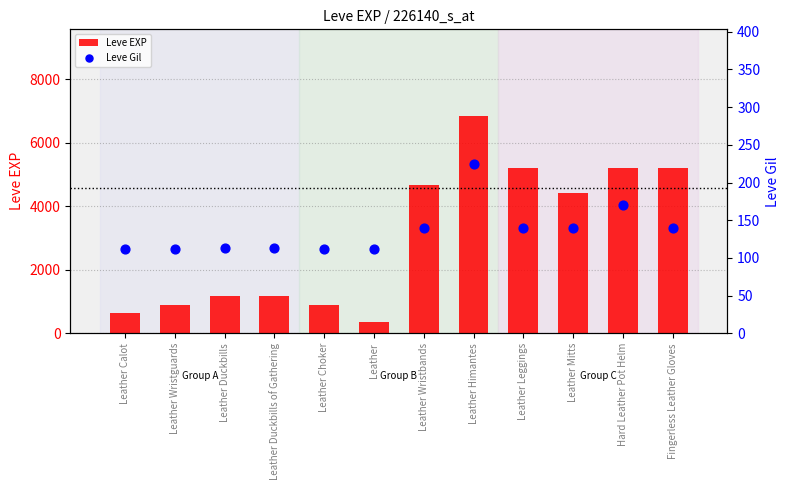

Is the value of Leve Gil at Leather Choker greater than the value of Leve EXP at Hard Leather Pot Helm?

No